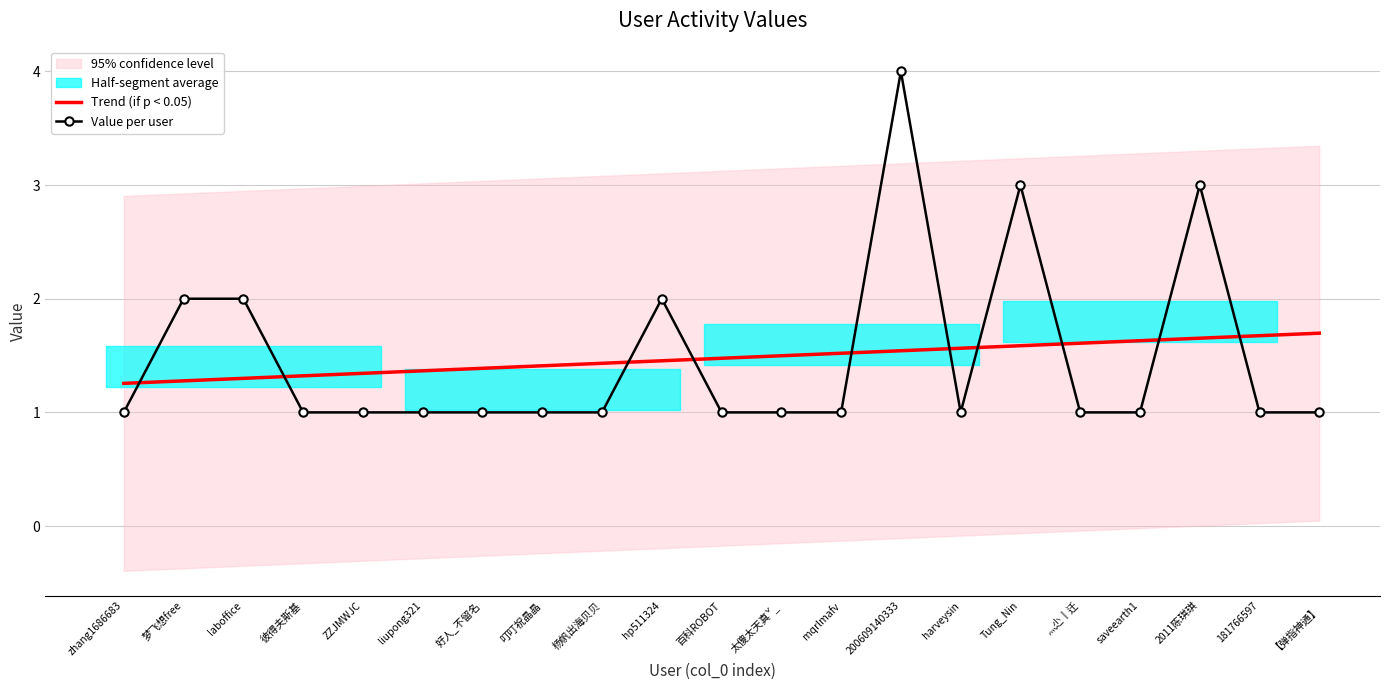

Reading left to right, what are all the values shown in this chart?

Trend (if p < 0.05): 1.3	1.3	1.3	1.3	1.3	1.4	1.4	1.4	1.4	1.5	1.5	1.5	1.5	1.5	1.6	1.6	1.6	1.6	1.7	1.7	1.7
Value per user: 1.0	2.0	2.0	1.0	1.0	1.0	1.0	1.0	1.0	2.0	1.0	1.0	1.0	4.0	1.0	3.0	1.0	1.0	3.0	1.0	1.0